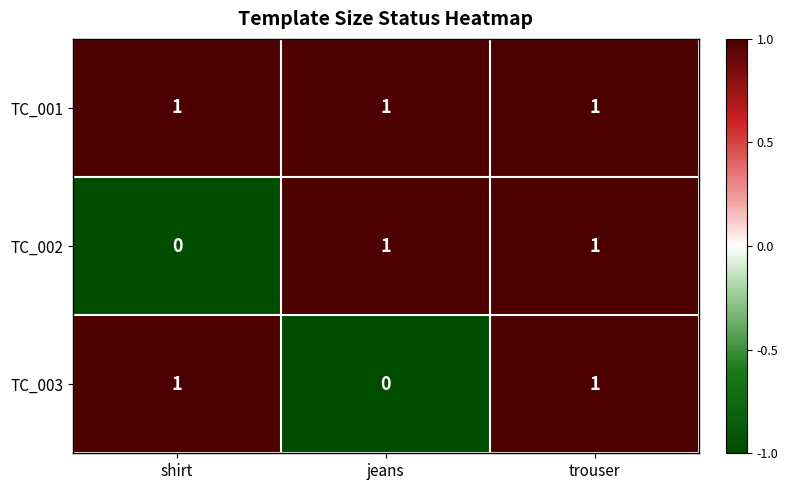

How many TC_003 values are between 0 and 1?

3